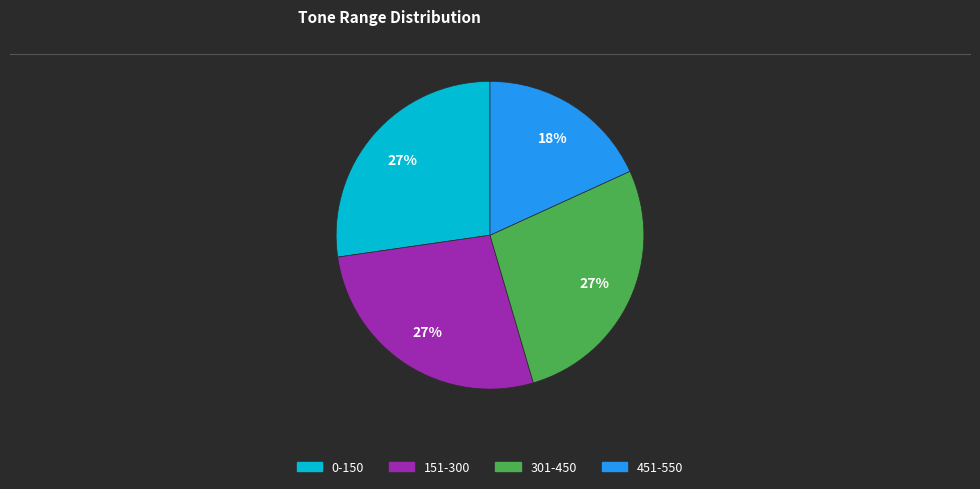

Combined, do 151-300 and 451-550 account for over 50%?

No